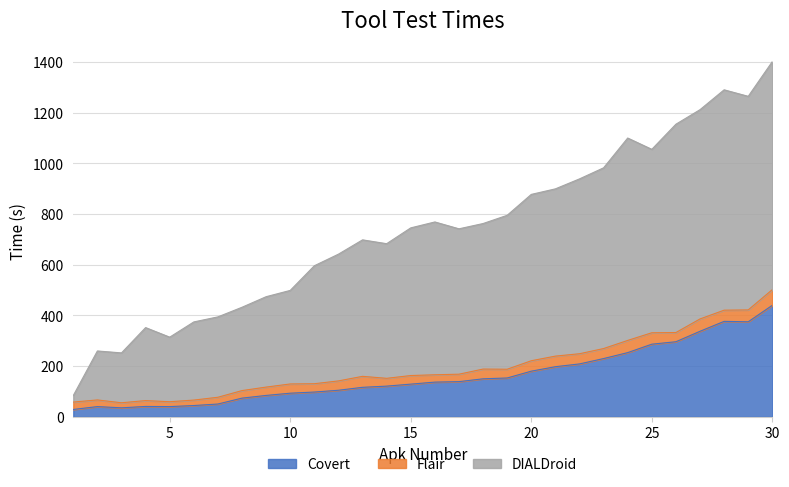

True or false: DIALDroid and Covert intersect in this chart.

False